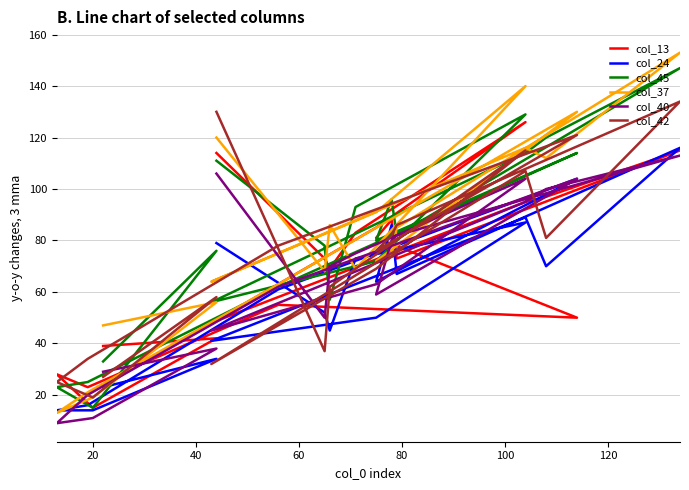

Does the chart display data point markers on the line(s)?

No